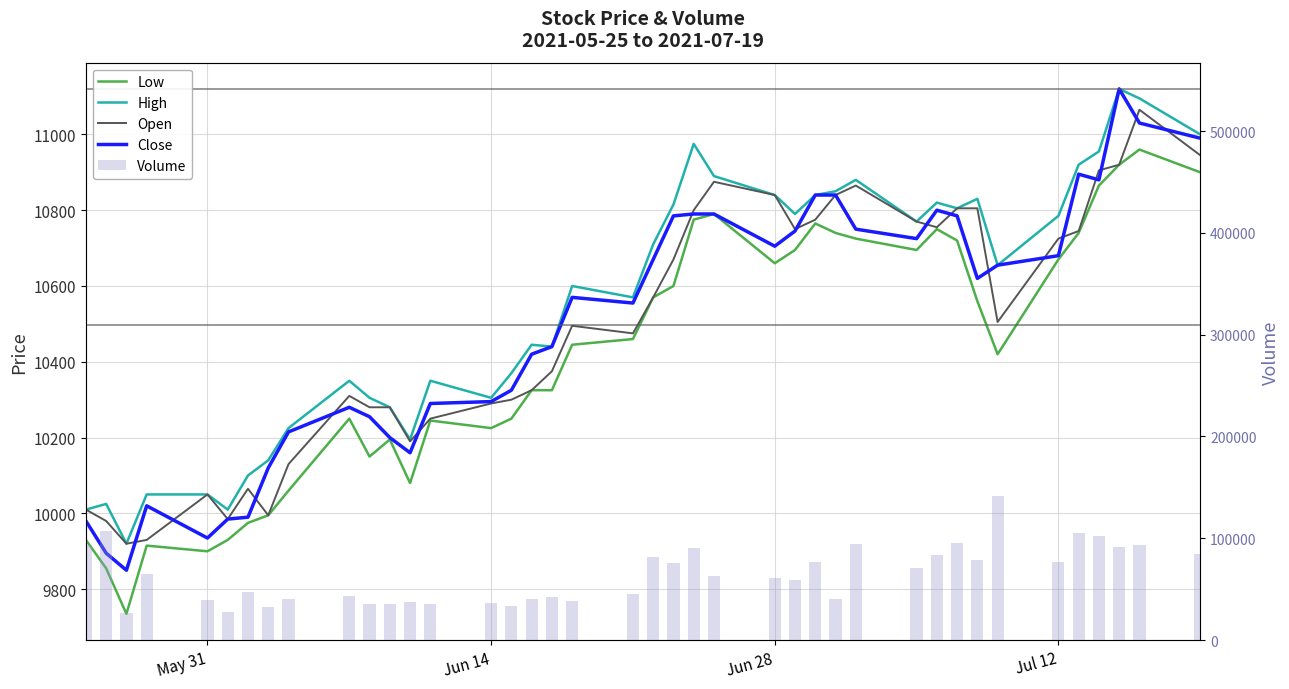

What is the average value of the Close series?

10497